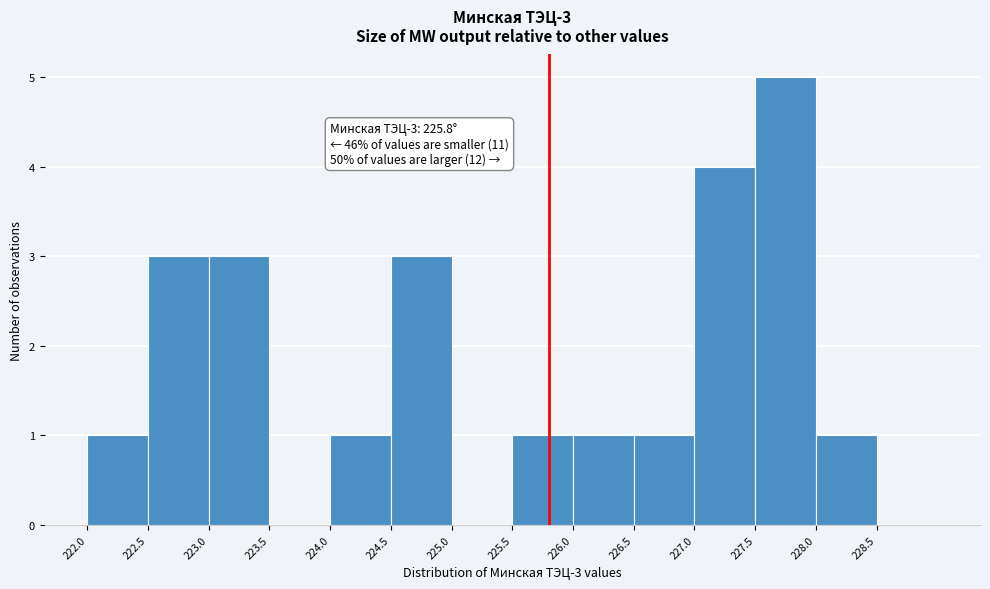

Which range on the x-axis has the tallest bar?

227.5 to 228.0